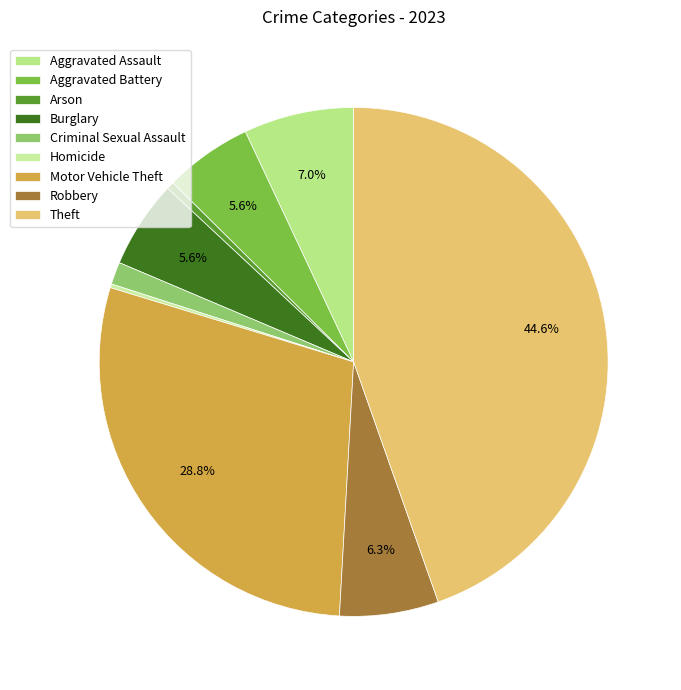

Rank the categories by value from highest to lowest.

Theft, Motor Vehicle Theft, Aggravated Assault, Robbery, Aggravated Battery, Burglary, Criminal Sexual Assault, Arson, Homicide